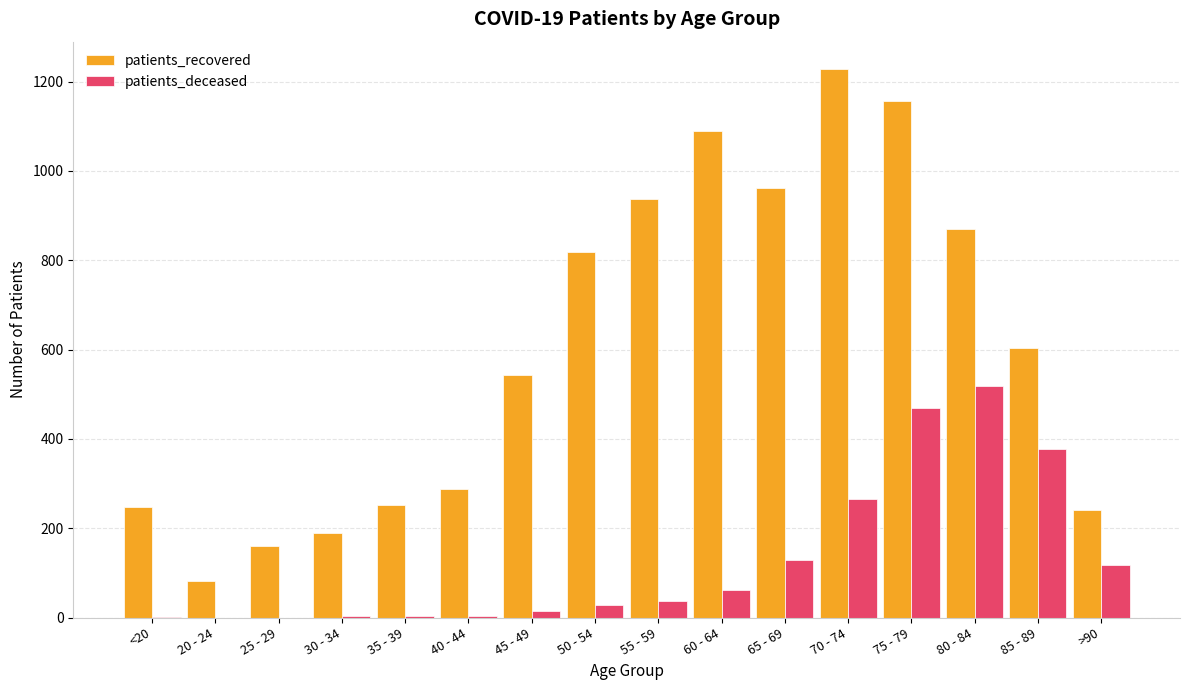

True or false: patients_recovered has a value of 189 at 30 - 34.

True